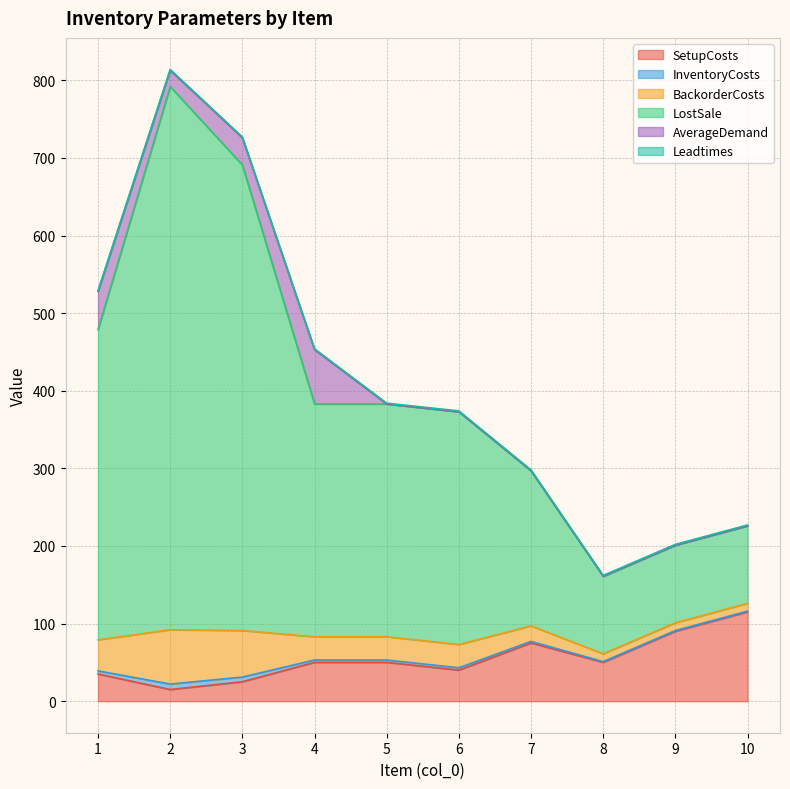

What is the value of the LostSale point at the 6th from the left?

374